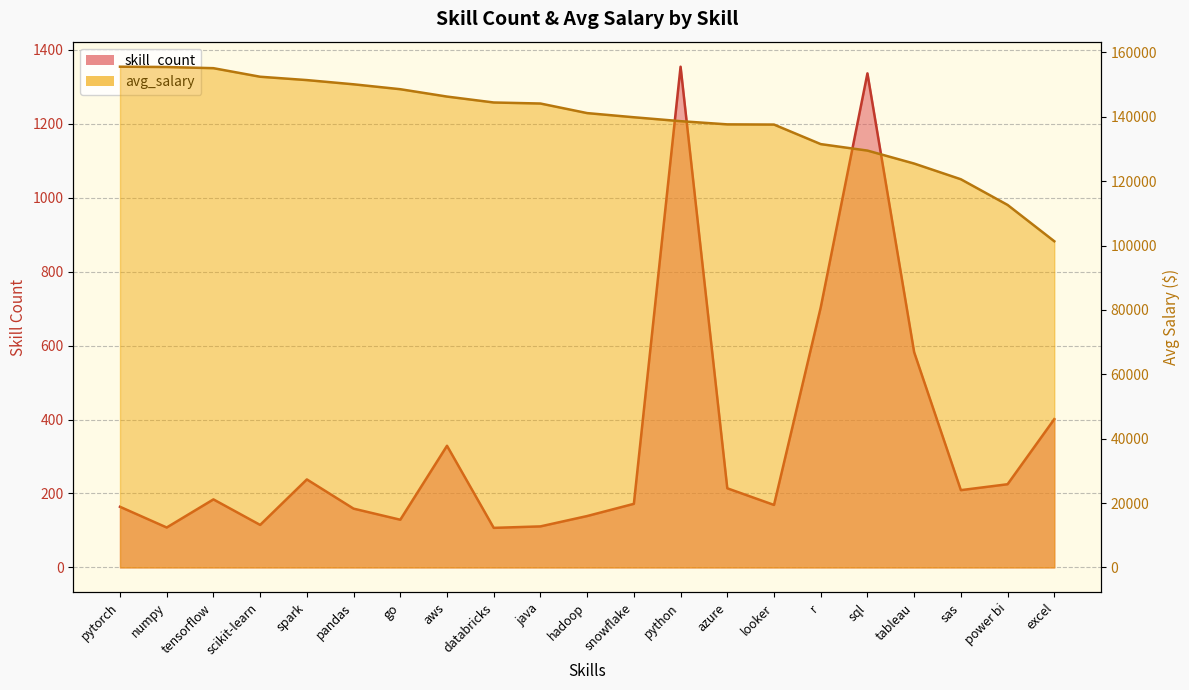

Which series changed the most between scikit-learn and excel?

avg_salary